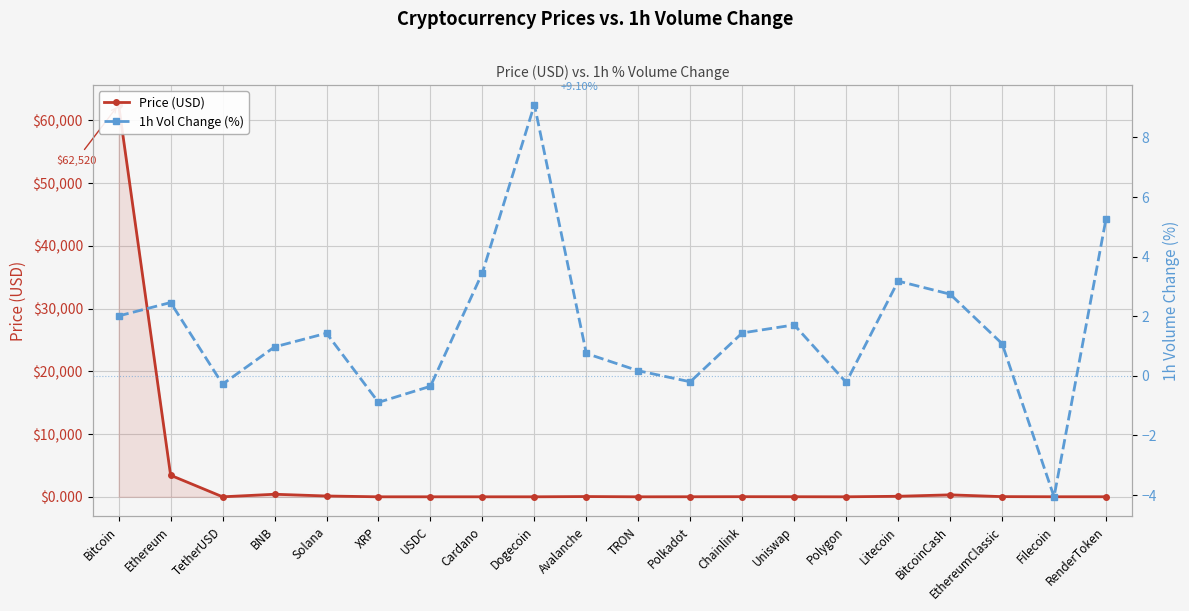

What is the total value across all series at USDC?

0.6